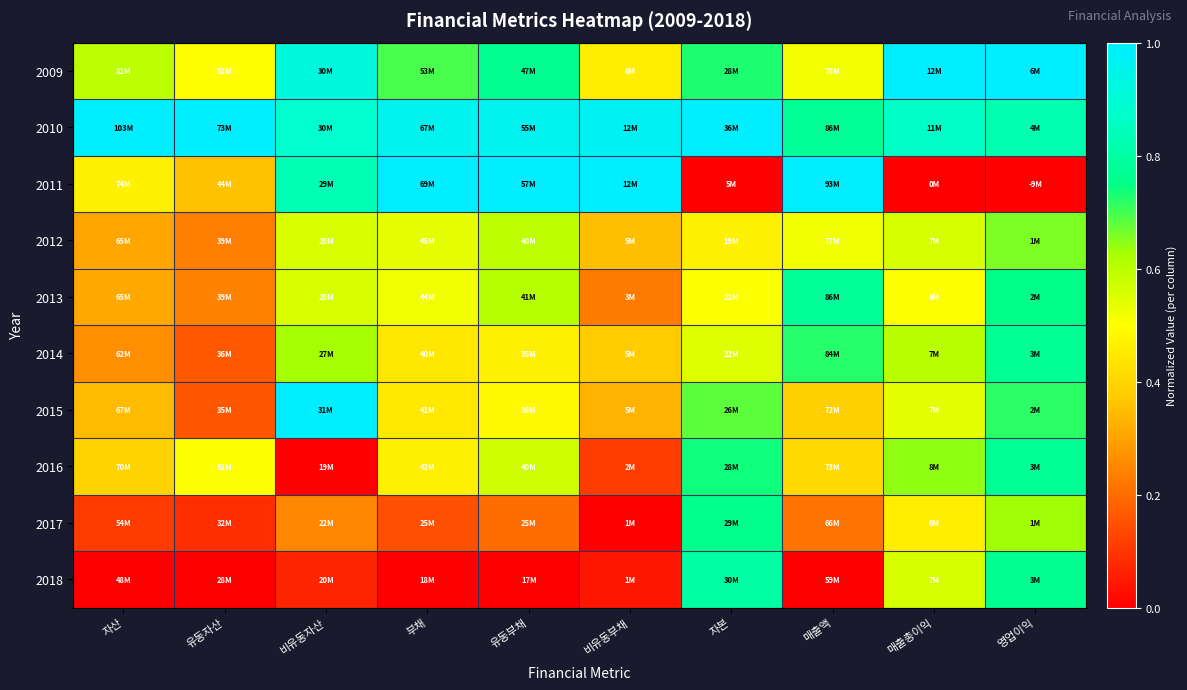

Reading left to right, extract all data points from this chart.

2009: 자산=0.6	유동자산=0.5	비유동자산=0.9	부채=0.7	유동부채=0.8	비유동부채=0.5	자본=0.7	매출액=0.5	매출총이익=1.0	영업이익=1.0
2010: 자산=1.0	유동자산=1.0	비유동자산=0.9	부채=1.0	유동부채=1.0	비유동부채=1.0	자본=1.0	매출액=0.8	매출총이익=0.9	영업이익=0.8
2011: 자산=0.5	유동자산=0.4	비유동자산=0.8	부채=1.0	유동부채=1.0	비유동부채=1.0	자본=0.0	매출액=1.0	매출총이익=0.0	영업이익=0.0
2012: 자산=0.3	유동자산=0.2	비유동자산=0.6	부채=0.5	유동부채=0.6	비유동부채=0.4	자본=0.5	매출액=0.5	매출총이익=0.6	영업이익=0.7
2013: 자산=0.3	유동자산=0.2	비유동자산=0.6	부채=0.5	유동부채=0.6	비유동부채=0.2	자본=0.5	매출액=0.8	매출총이익=0.5	영업이익=0.8
2014: 자산=0.3	유동자산=0.2	비유동자산=0.6	부채=0.4	유동부채=0.5	비유동부채=0.4	자본=0.5	매출액=0.7	매출총이익=0.6	영업이익=0.8
2015: 자산=0.3	유동자산=0.2	비유동자산=1.0	부채=0.4	유동부채=0.5	비유동부채=0.3	자본=0.7	매출액=0.4	매출총이익=0.5	영업이익=0.7
2016: 자산=0.4	유동자산=0.5	비유동자산=0.0	부채=0.5	유동부채=0.6	비유동부채=0.1	자본=0.7	매출액=0.4	매출총이익=0.6	영업이익=0.8
2017: 자산=0.1	유동자산=0.1	비유동자산=0.2	부채=0.1	유동부채=0.2	비유동부채=0.0	자본=0.8	매출액=0.2	매출총이익=0.5	영업이익=0.6
2018: 자산=0.0	유동자산=0.0	비유동자산=0.1	부채=0.0	유동부채=0.0	비유동부채=0.0	자본=0.8	매출액=0.0	매출총이익=0.6	영업이익=0.8